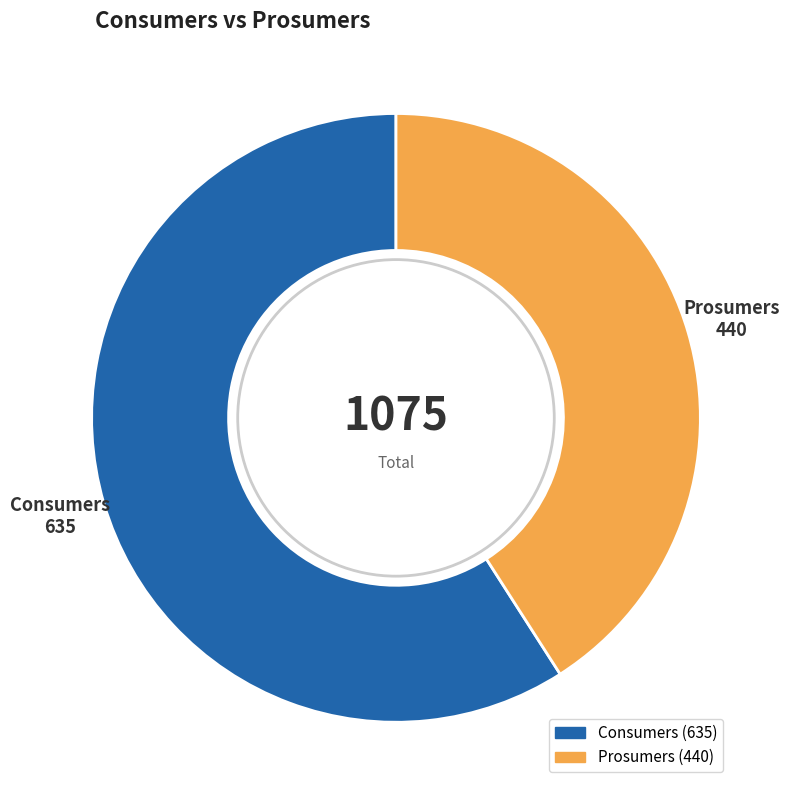

Is Consumers the majority of the pie?

Yes